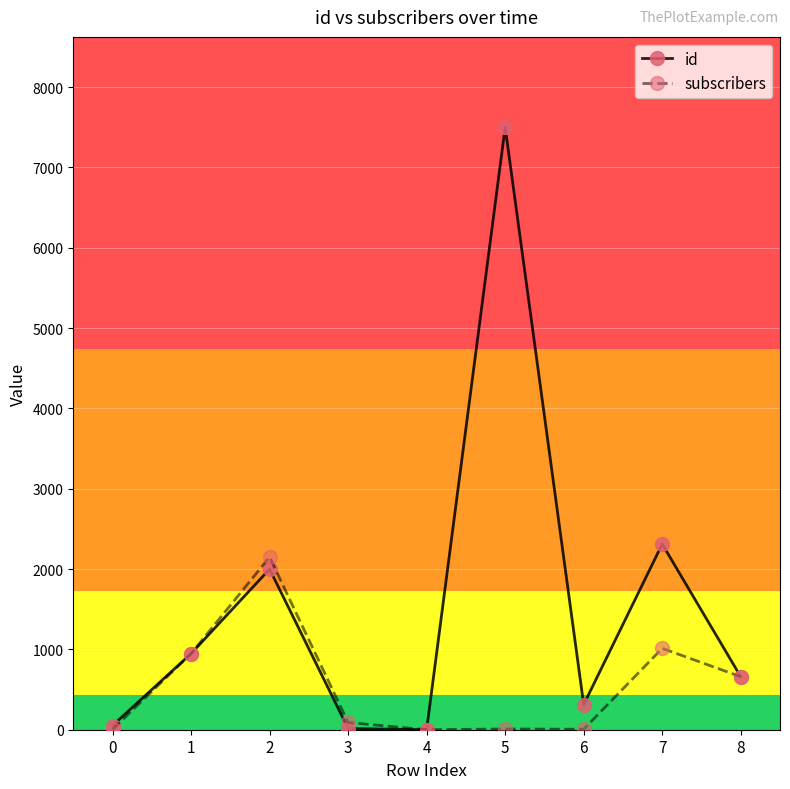

How many data points in subscribers are less than 90?

4